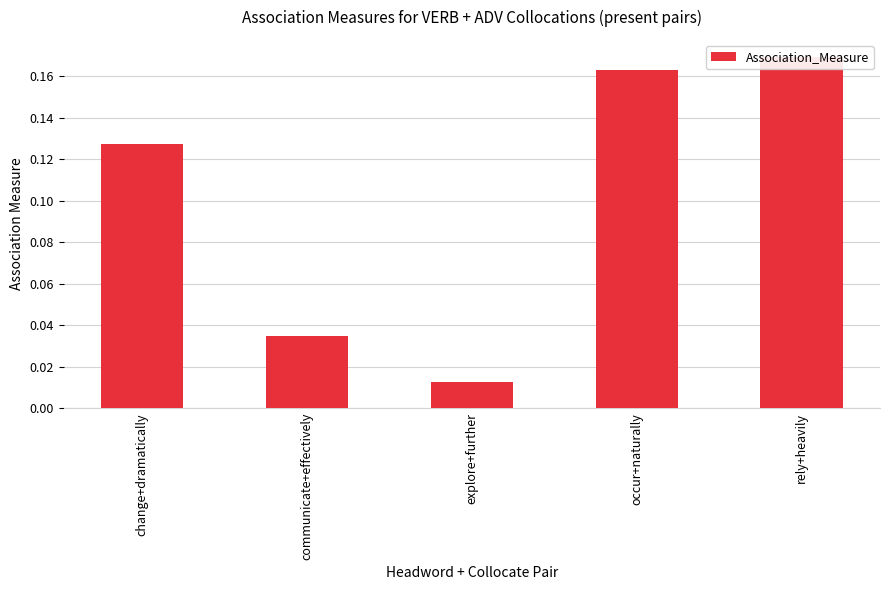

What is the sum of the values at occur+naturally and communicate+effectively?

0.2